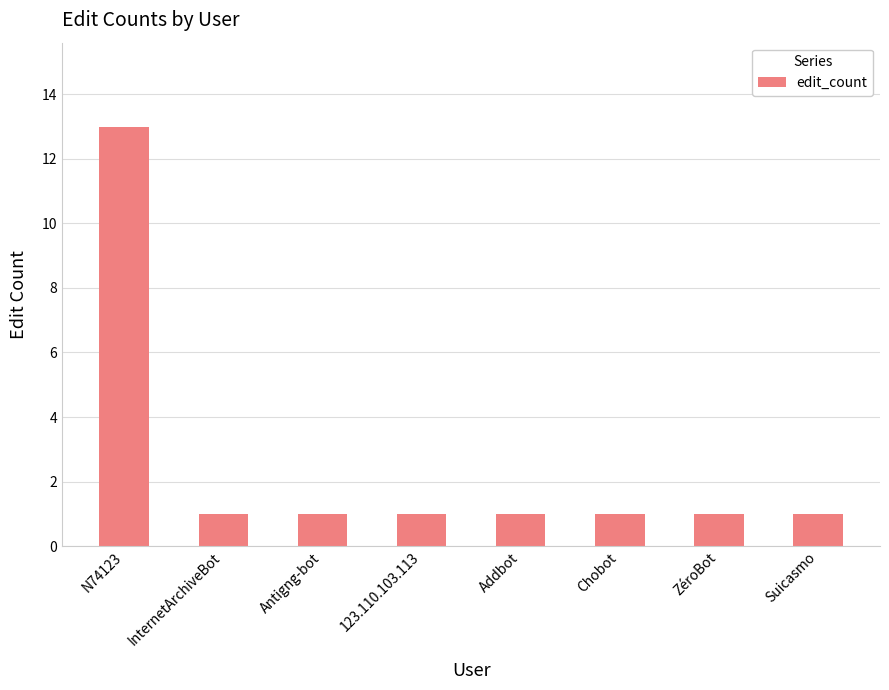

Which label corresponds to the largest value in the chart?

N74123